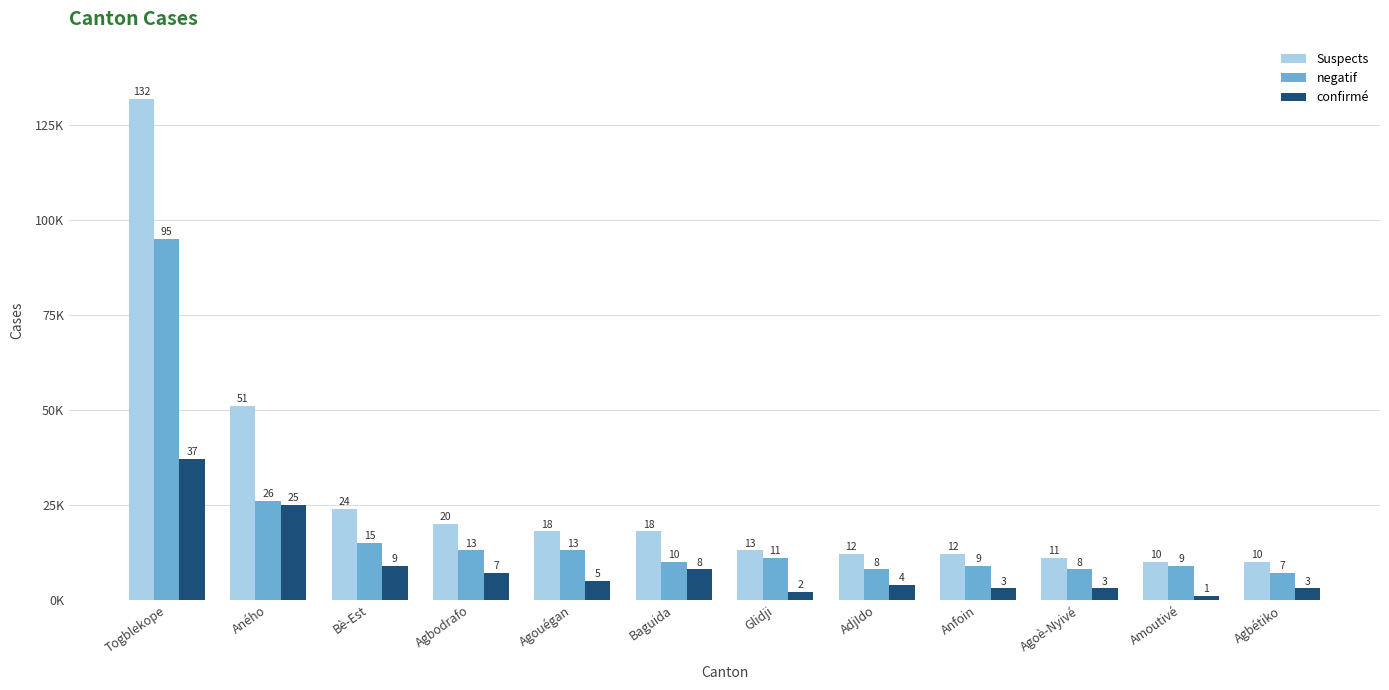

The negatif series shows 41 at Aného. True or false?

False